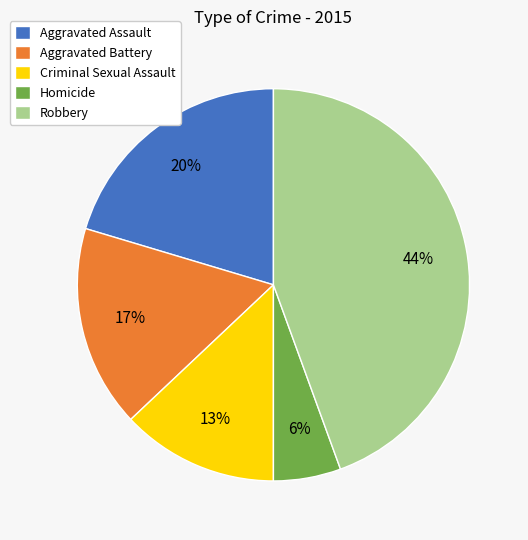

To the nearest percent, what is the average slice percentage?

20%